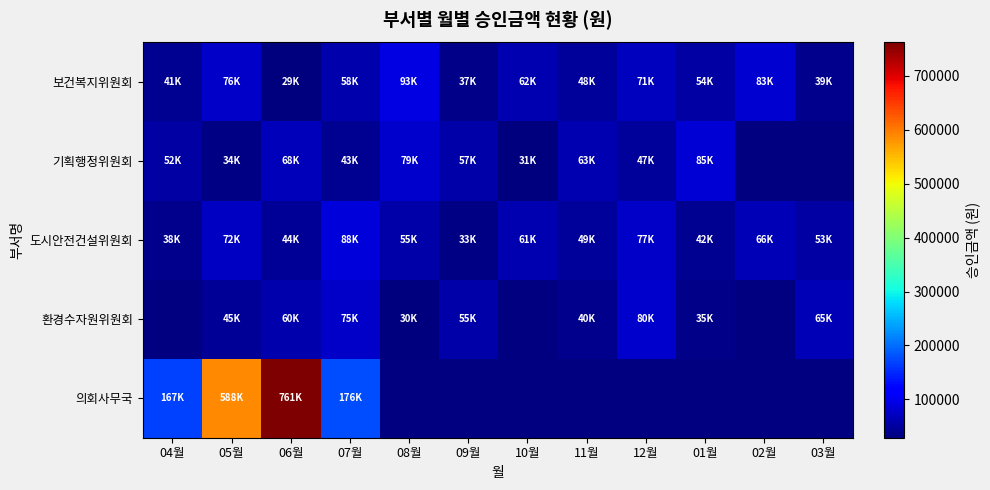

Which has a higher value, 08월 or 05월?

05월